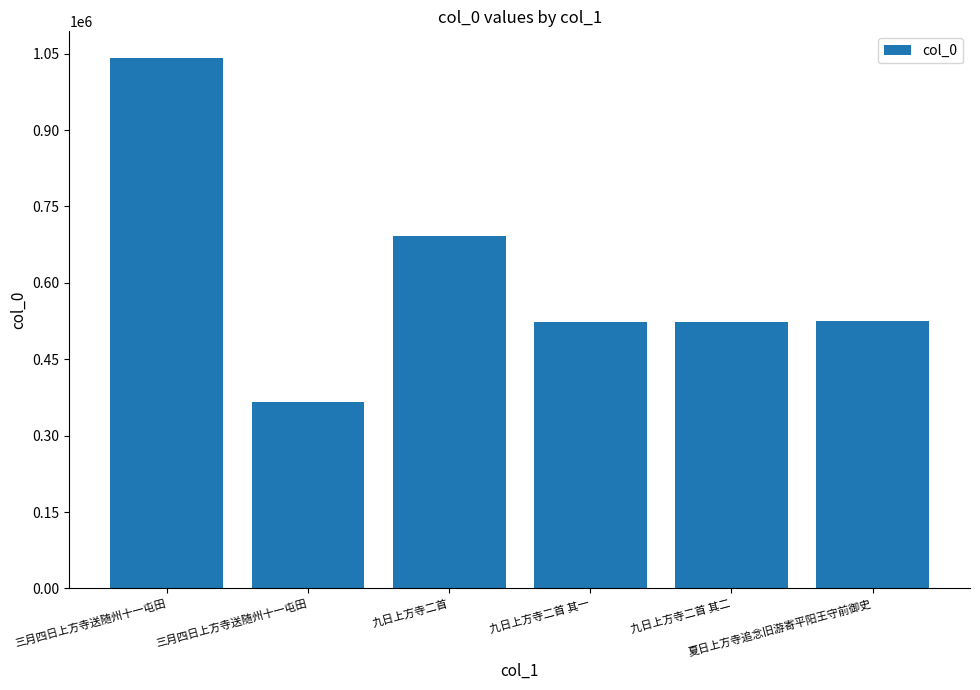

Between 九日上方寺二首 其二 and 九日上方寺二首 其一, which is larger?

九日上方寺二首 其二